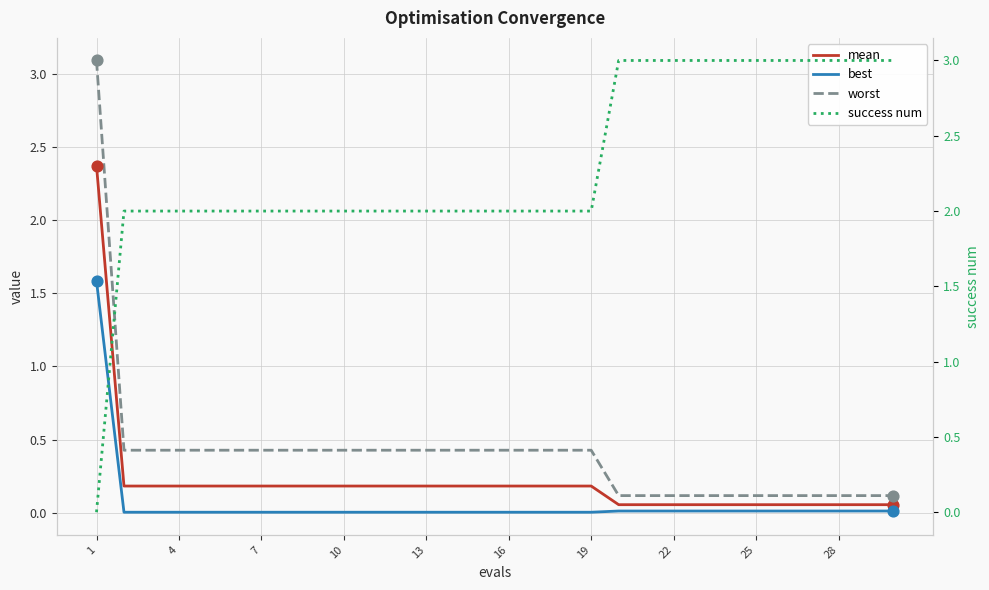

At which category is the sum across all series the highest?

1